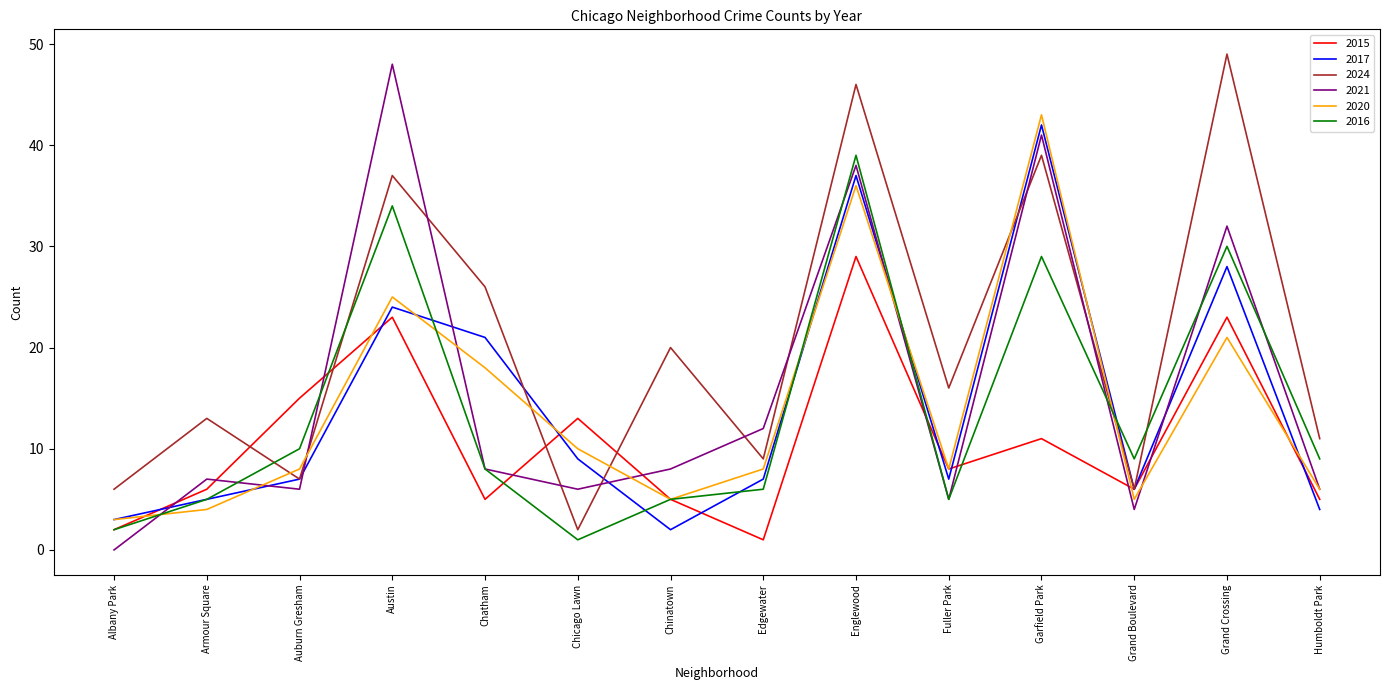

The value of 2020 at Albany Park is 1. True or false?

False